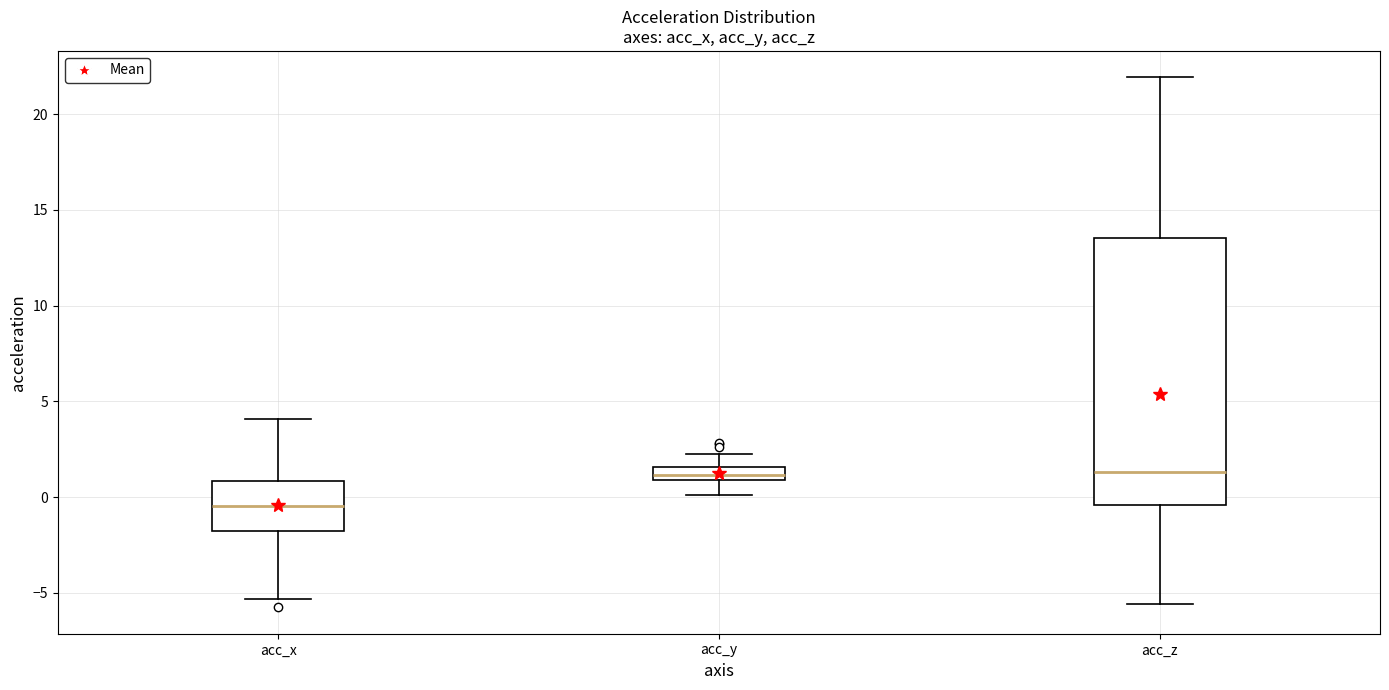

Where is the lower edge of the box for acc_z on the y-axis? The values are not printed on the chart, so give them approximately, as read against the axis.

-0.5